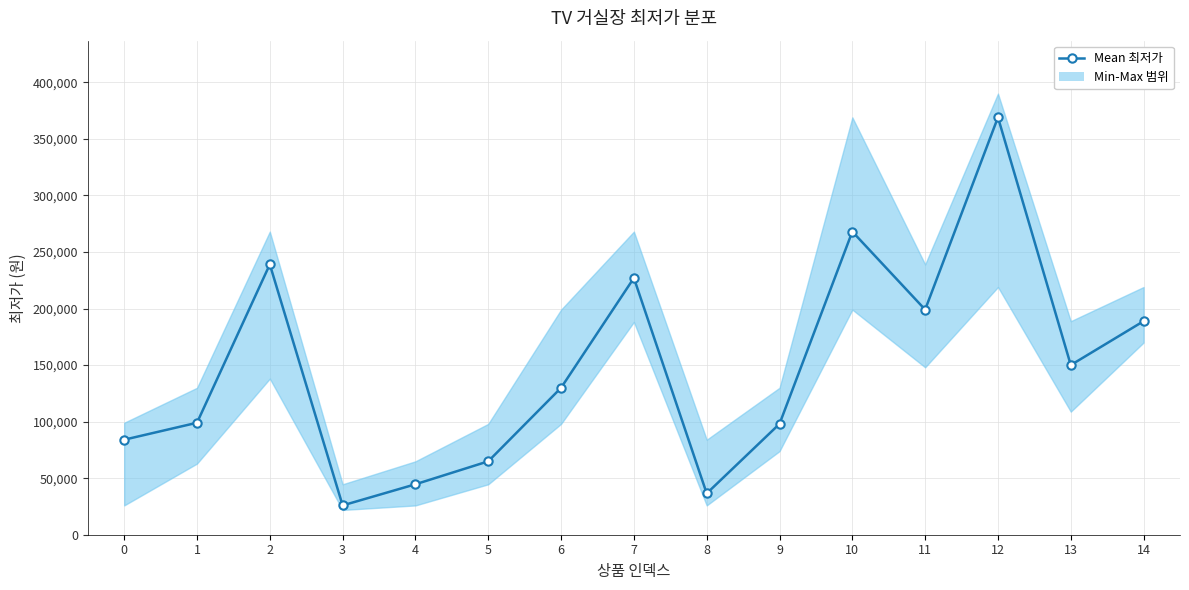

How many series are shown in this chart?

1